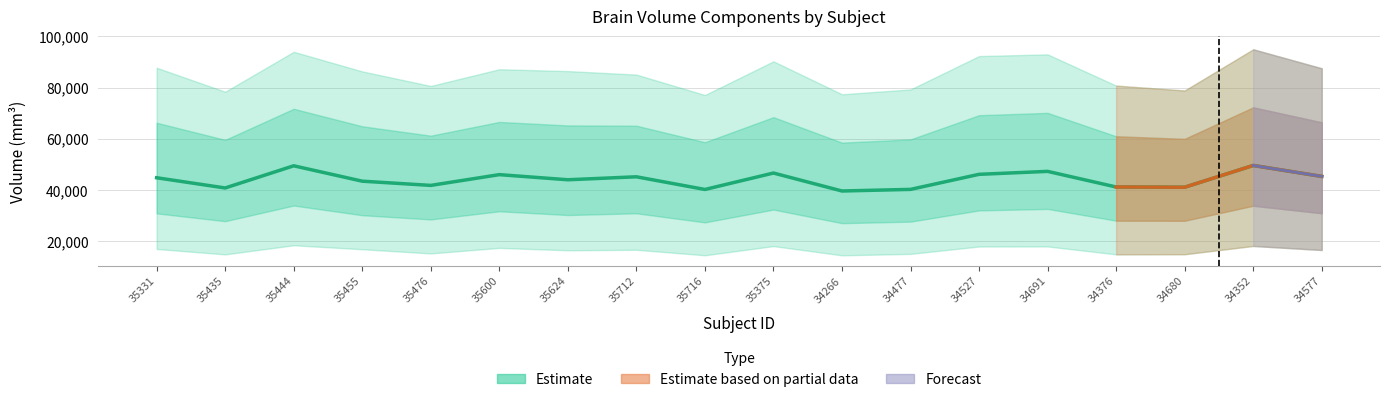

Is it true that brain_volume equals 134543.8 at 34376?

False